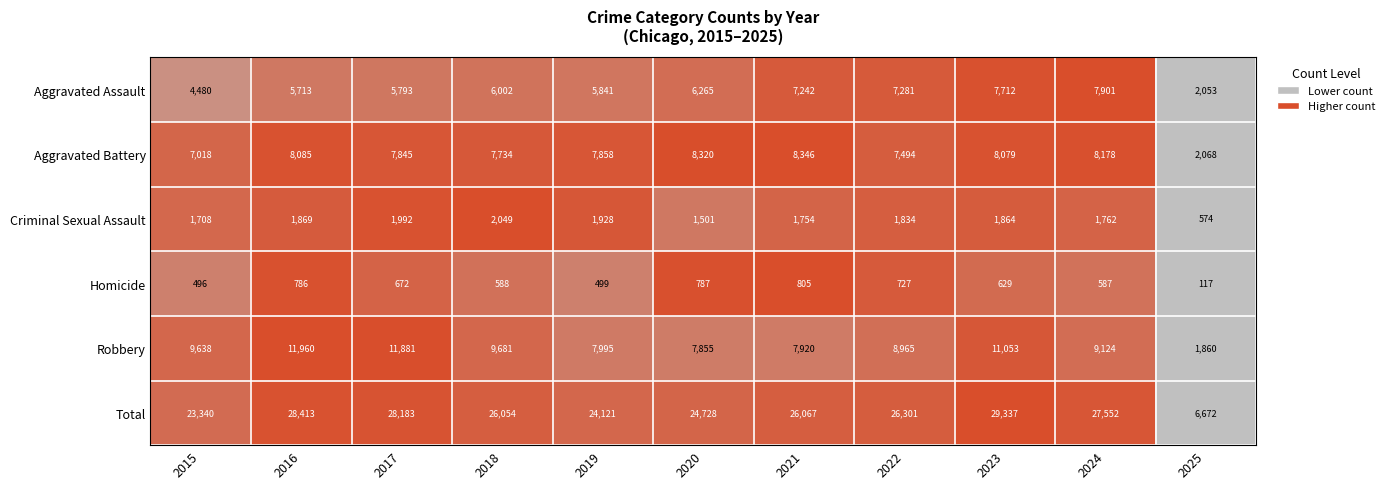

Is the value of Homicide at 2018 greater than the value of Robbery at 2018?

No